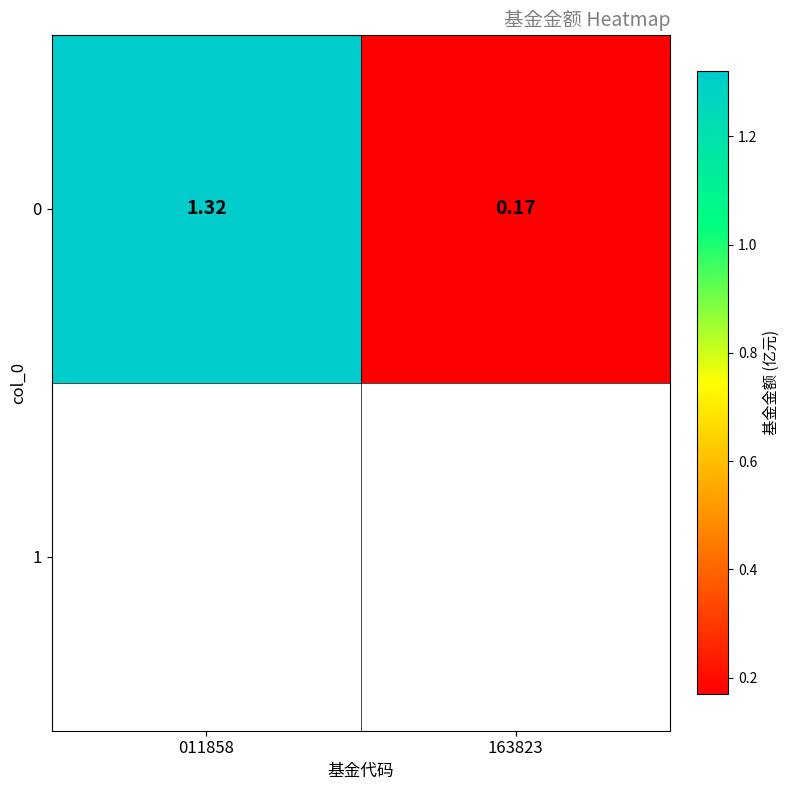

What is the sum of the values at 163823 and 011858?

1.5